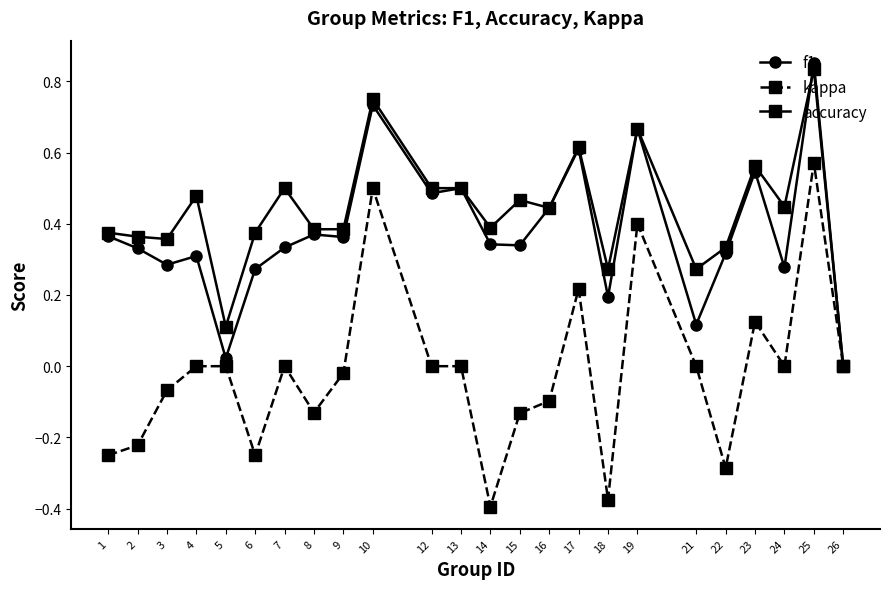

At which category does f1 reach its first local peak?

4